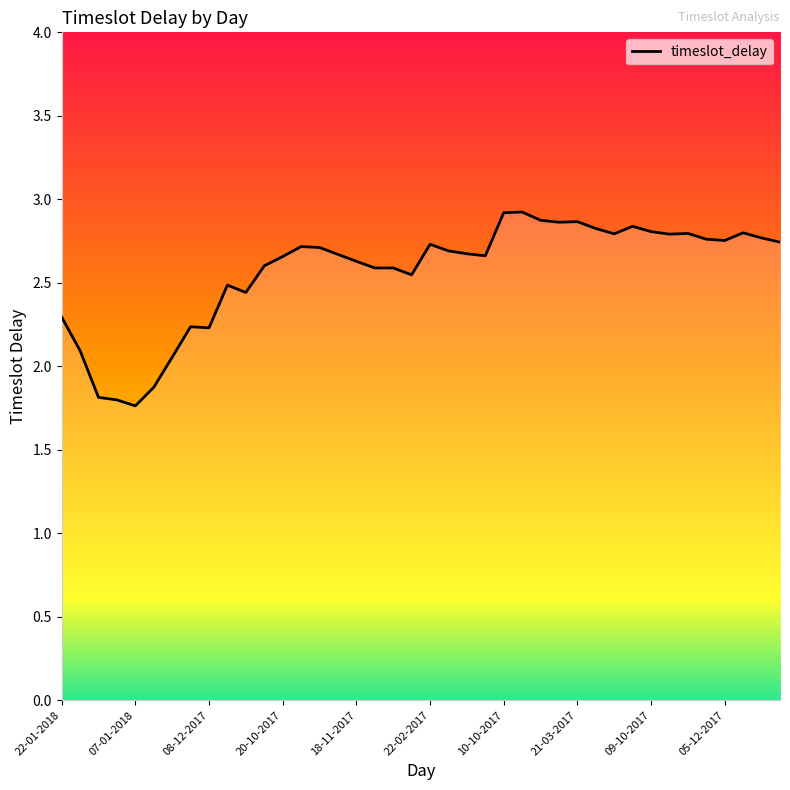

What is the maximum value shown in the chart?

2.9